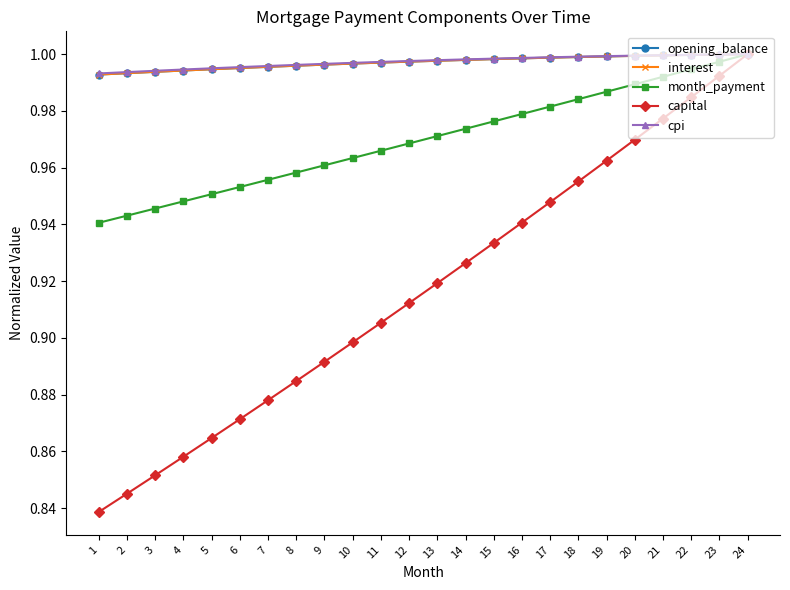

How many lines are shown in the chart?

5